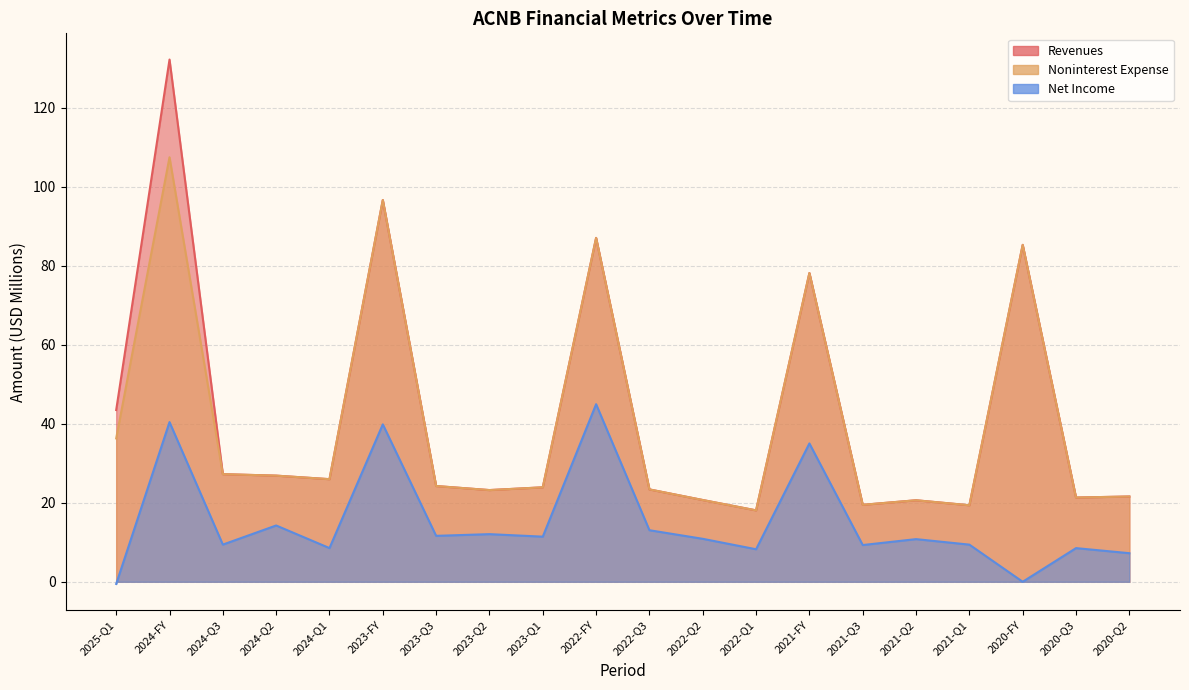

What is the total value across all series at 2022-Q1?

44.4